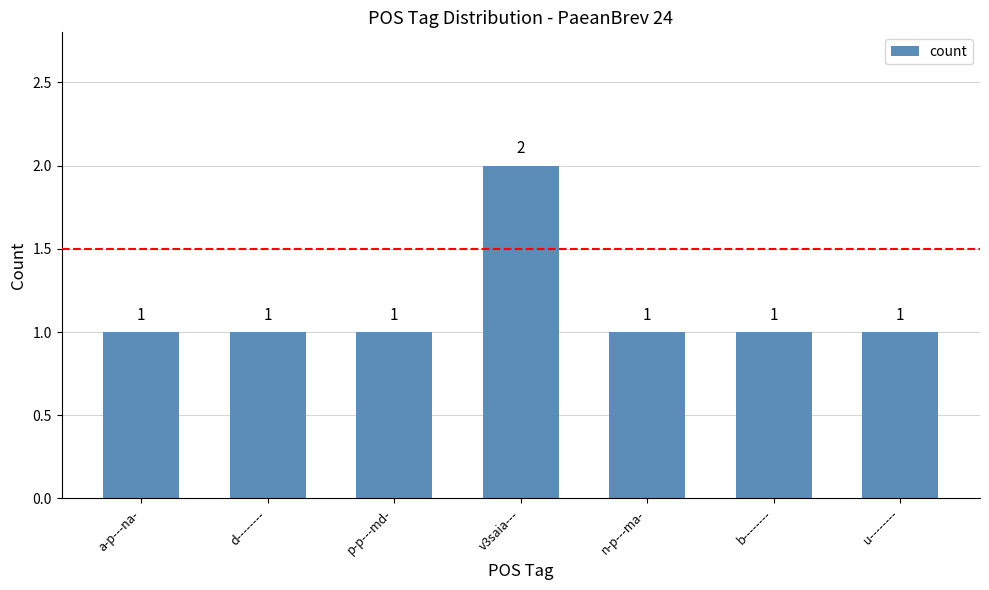

What is the label of the 3rd bar from the right?

n-p---ma-